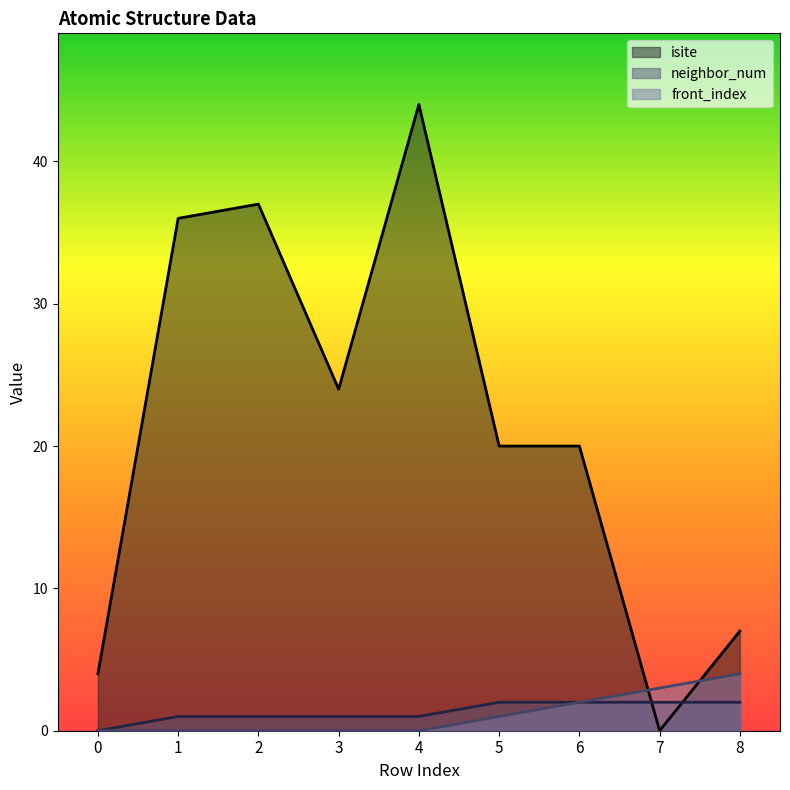

What is the total value across all series at 3?

25